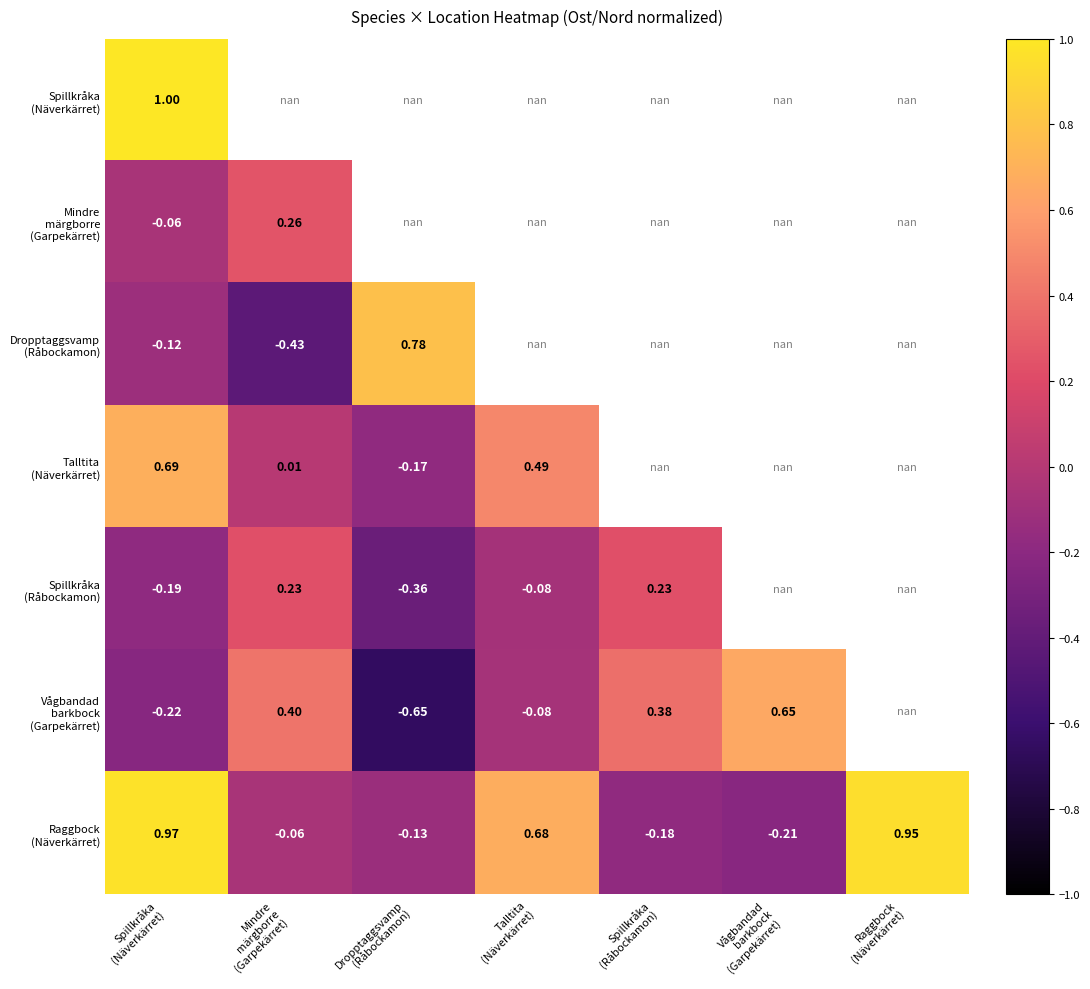

True or false: Vågbandad barkbock (Garpekärret) has a value of 0.4 at Mindre märgborre (Garpekärret).

True